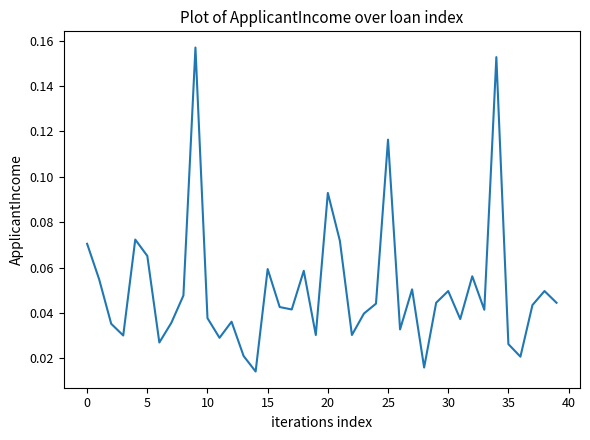

Which has a higher value, 30 or 5?

5